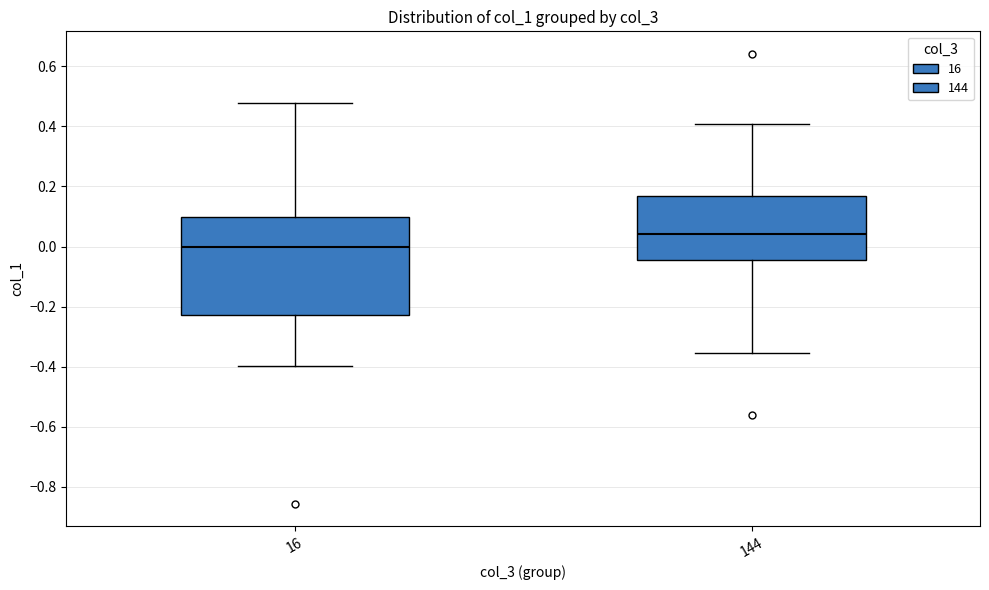

Reading left to right, transcribe this box plot: for each box, give where its median line is, the range the box spans, and where its two whiskers end, as read against the y-axis. The values are not printed on the chart, so give them approximately, as read against the axis.

16: median 0.00, box -0.22 to 0.10, whiskers -0.40 to 0.48
144: median 0.04, box -0.04 to 0.16, whiskers -0.36 to 0.40